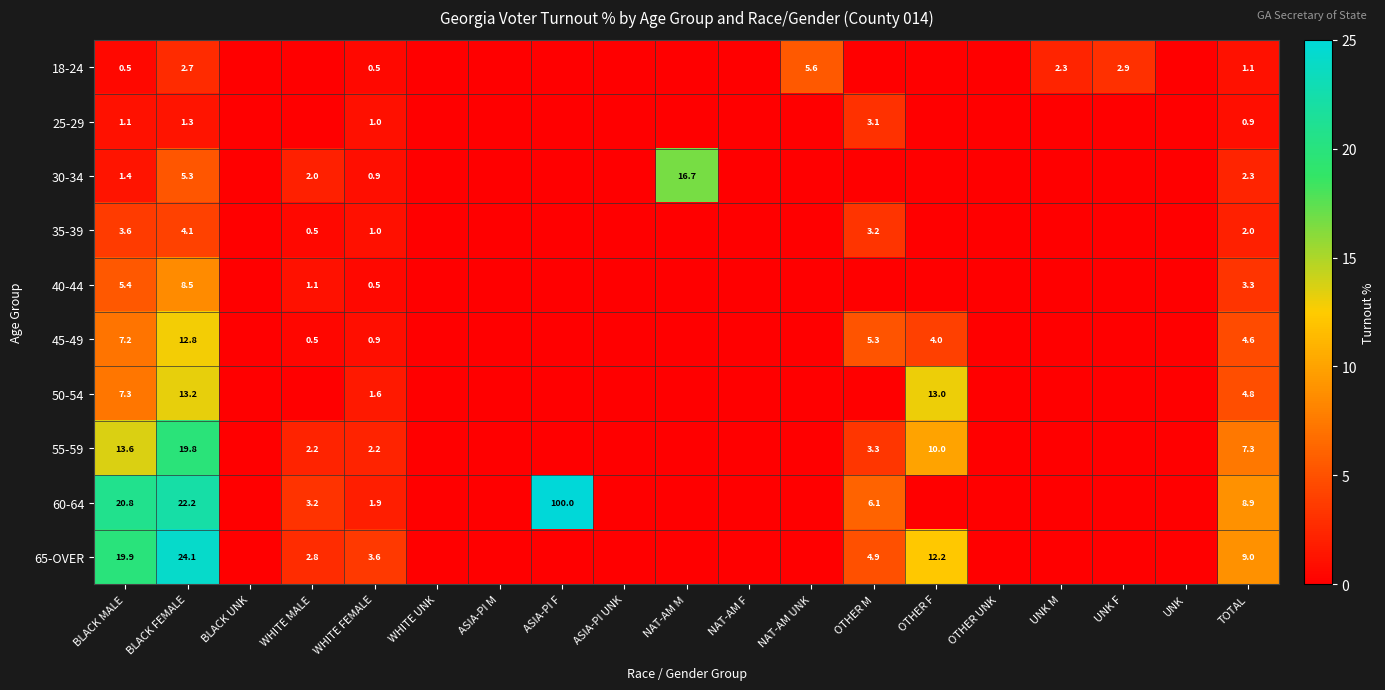

The value of 35-39 at TOTAL is 2.0. True or false?

True